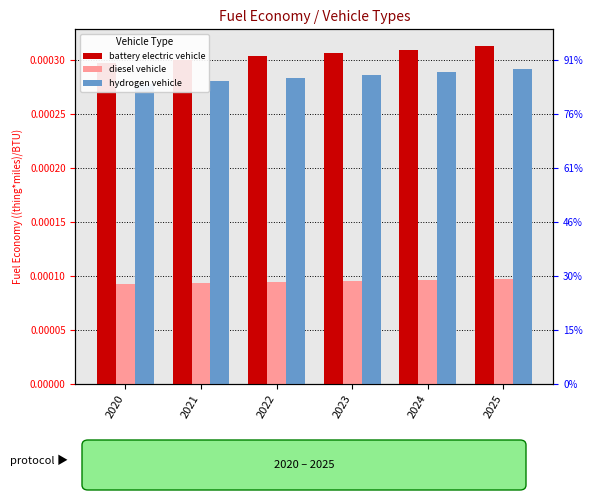

Which series has the largest total across all categories?

battery electric vehicle